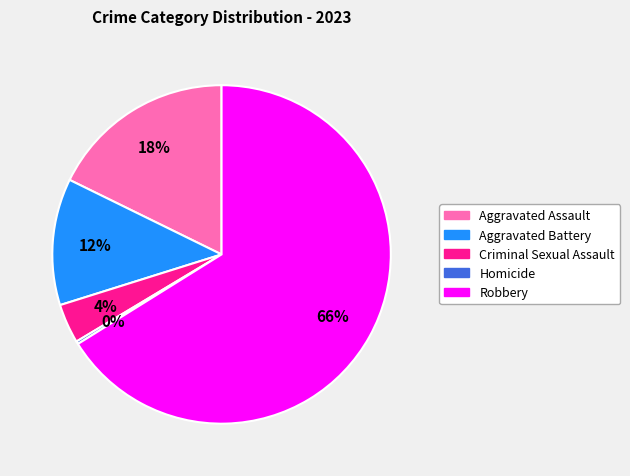

To the nearest percent, what percentage of the pie is Criminal Sexual Assault?

4%